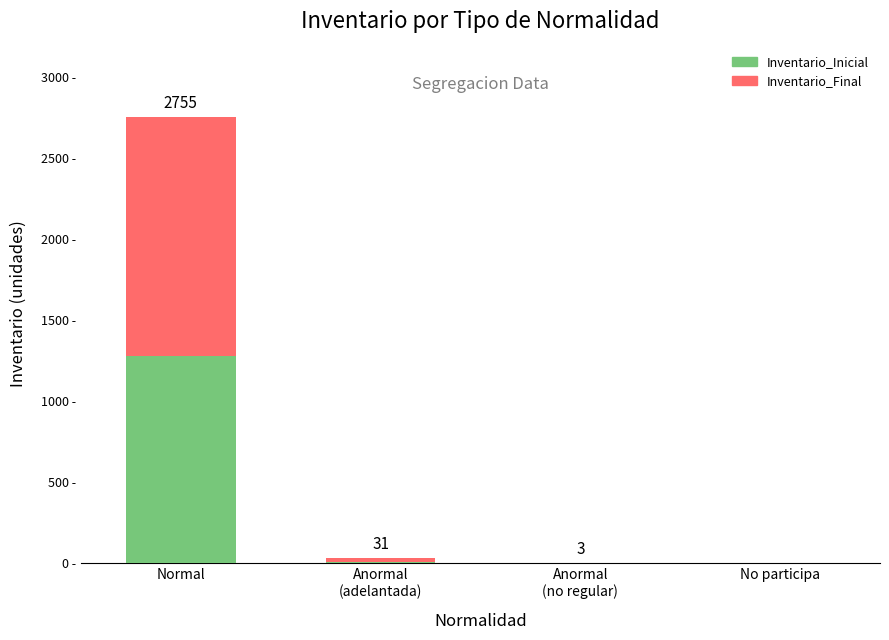

What are all the series names shown in the legend?

Inventario_Inicial, Inventario_Final